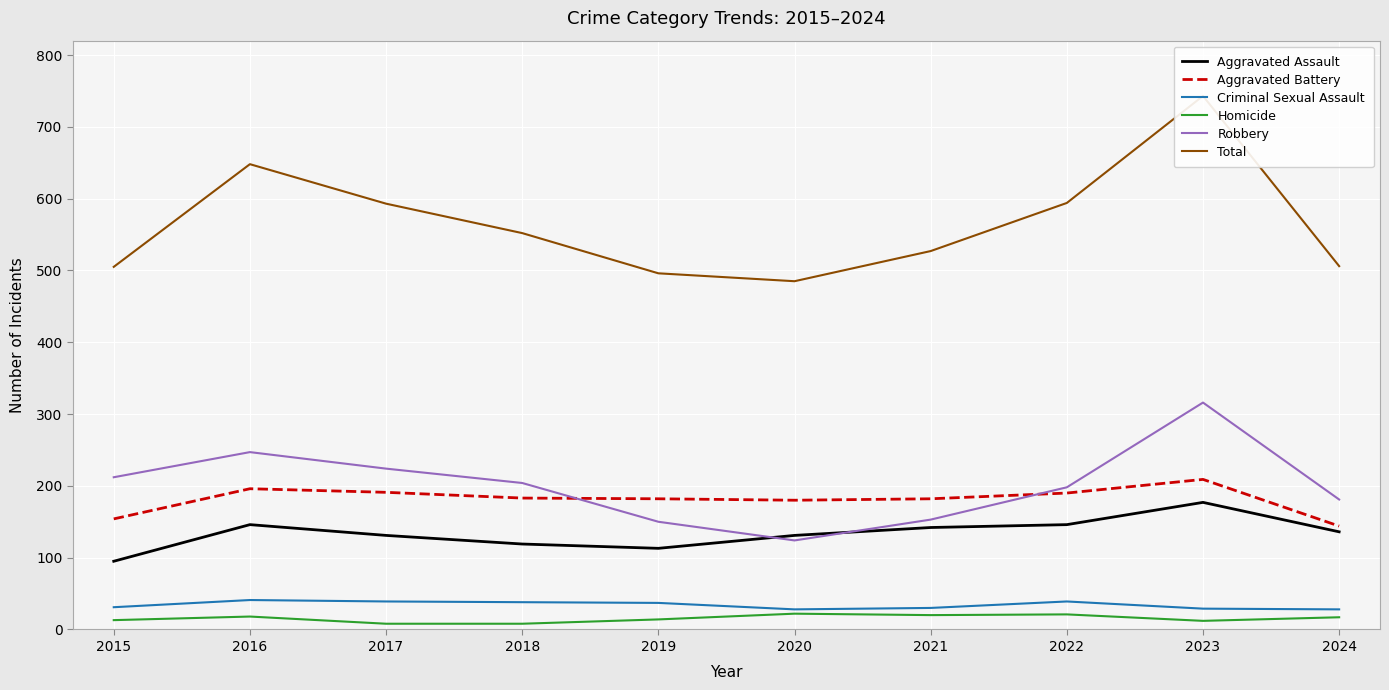

How many categories are shown in the chart?

10